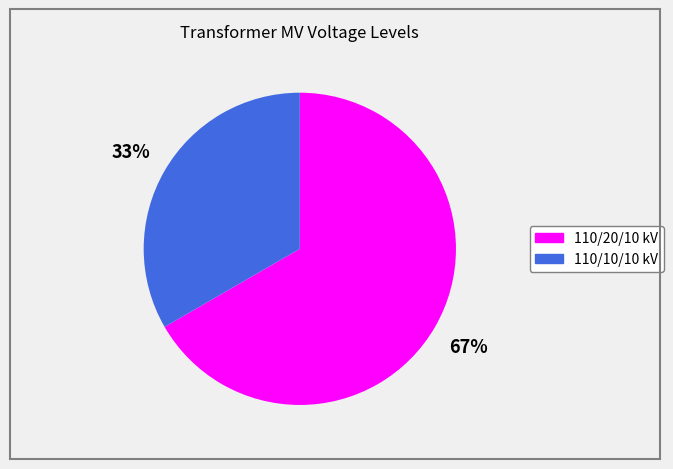

To the nearest percent, what is the average slice percentage?

50%